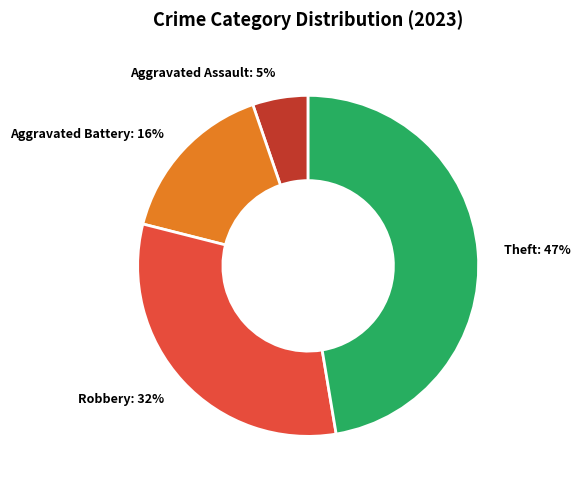

The Theft: 47% slice represents 34% of the pie. True or false?

False